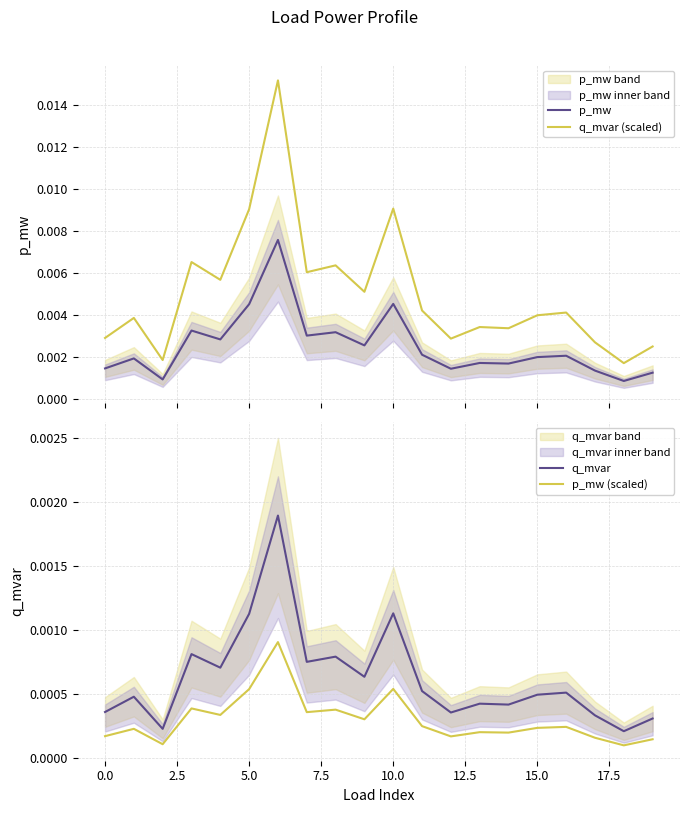

True or false: q_mvar (scaled) and p_mw cross at least once.

False